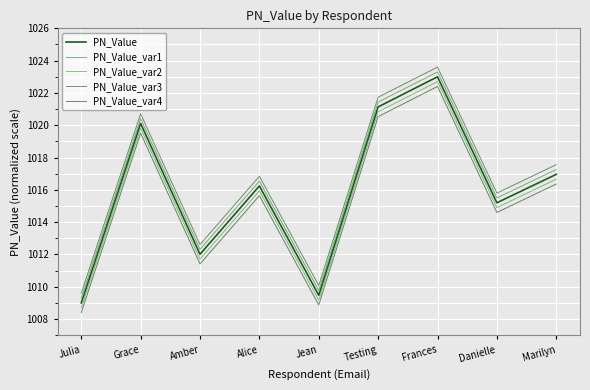

At how many categories does at least one series exceed 1020?

3